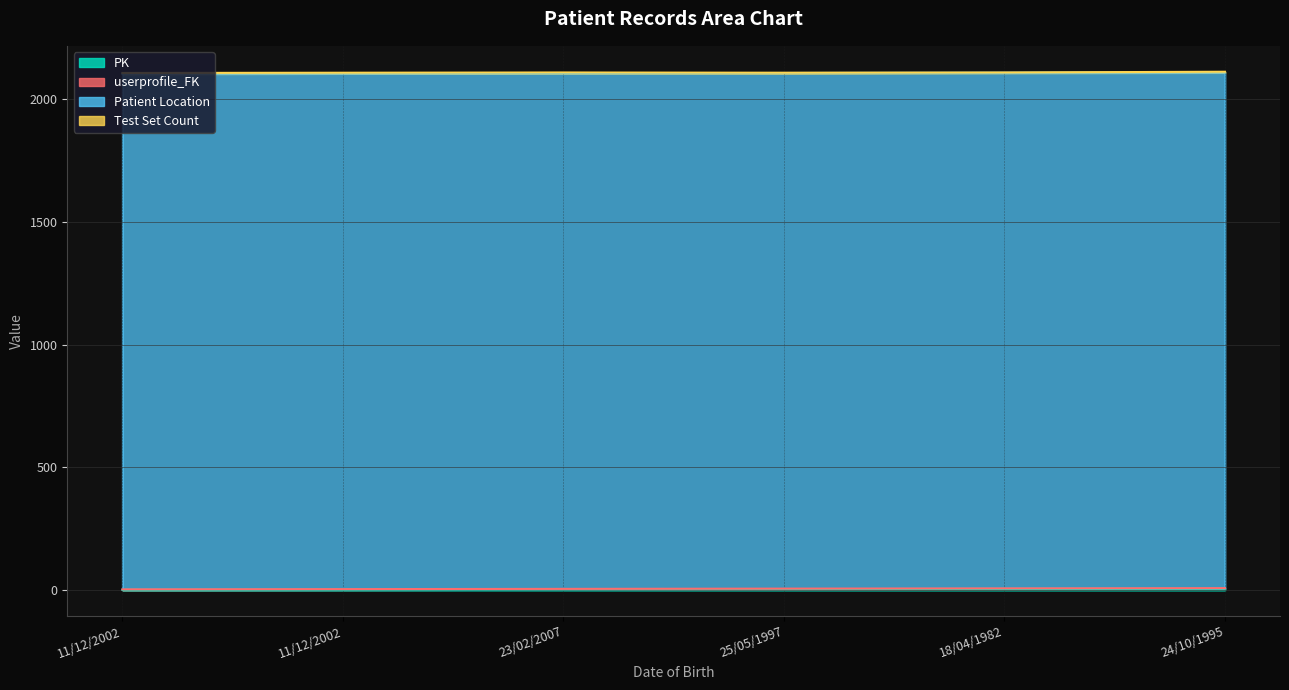

How many lines are shown in the chart?

4